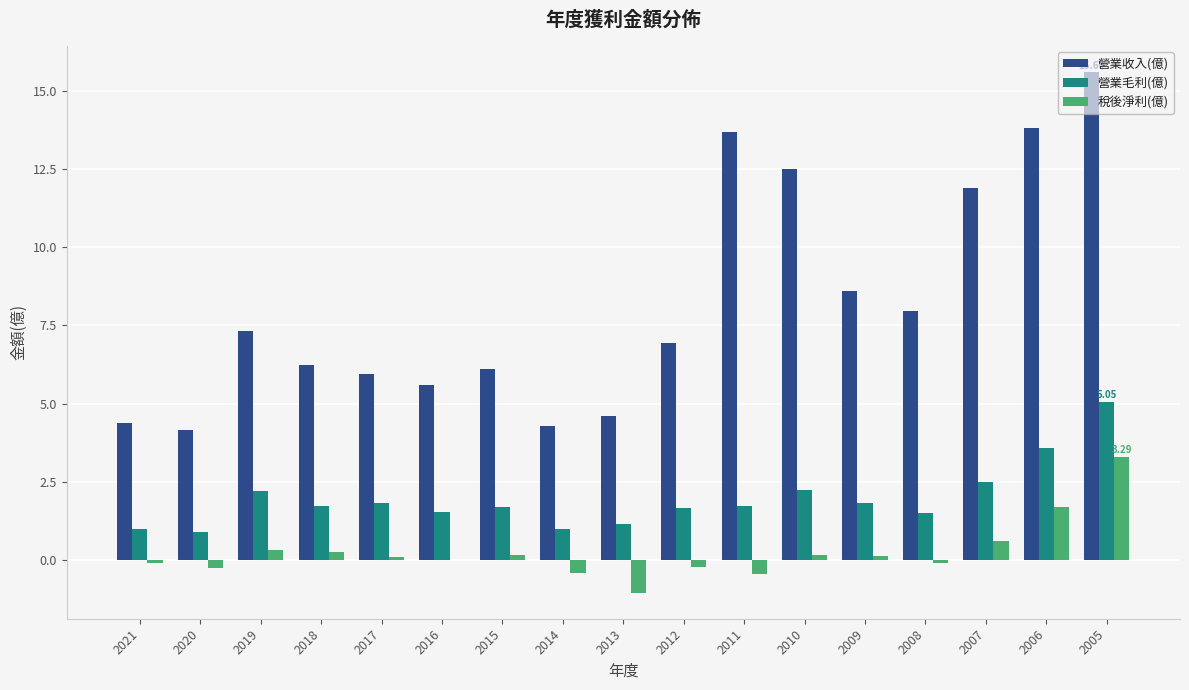

Is it true that 稅後淨利(億) equals 0.1 at 2009?

True